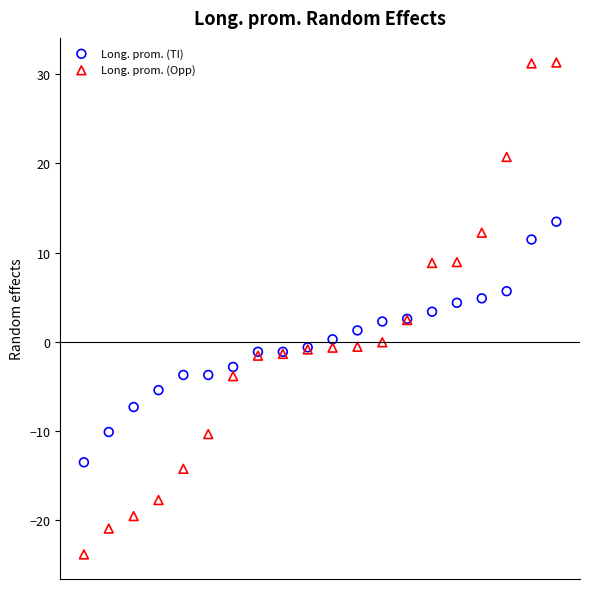

Which series has the largest Y range (max minus min)?

Long. prom. (Opp)